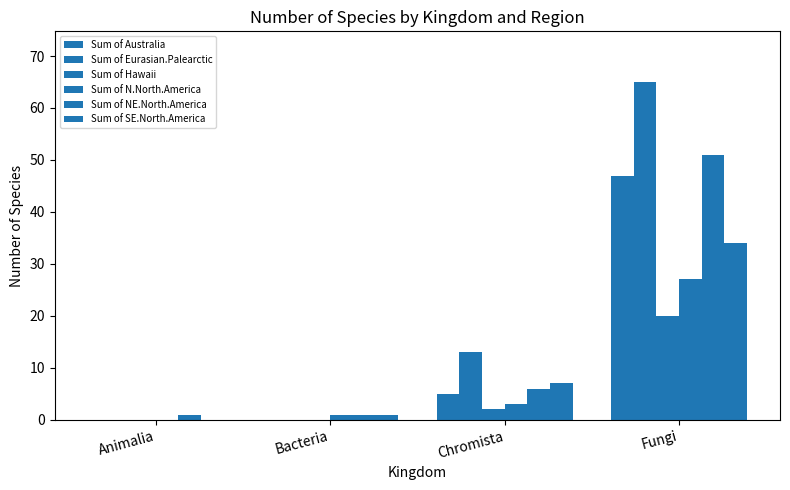

Reading left to right, list all the values displayed in this chart.

Sum of Australia: Animalia=0	Bacteria=0	Chromista=5	Fungi=47
Sum of Eurasian.Palearctic: Animalia=0	Bacteria=0	Chromista=13	Fungi=65
Sum of Hawaii: Animalia=0	Bacteria=0	Chromista=2	Fungi=20
Sum of N.North.America: Animalia=0	Bacteria=1	Chromista=3	Fungi=27
Sum of NE.North.America: Animalia=1	Bacteria=1	Chromista=6	Fungi=51
Sum of SE.North.America: Animalia=0	Bacteria=1	Chromista=7	Fungi=34